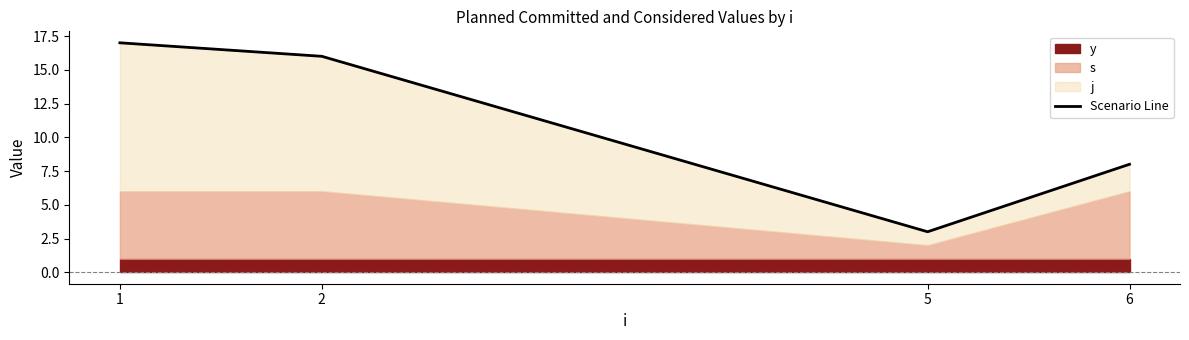

List the labels in order of value, largest first.

1, 2, 6, 5